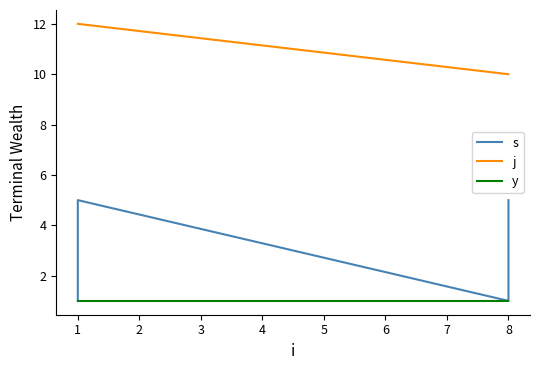

At 1, list the series in order from smallest to largest.

s, y, j